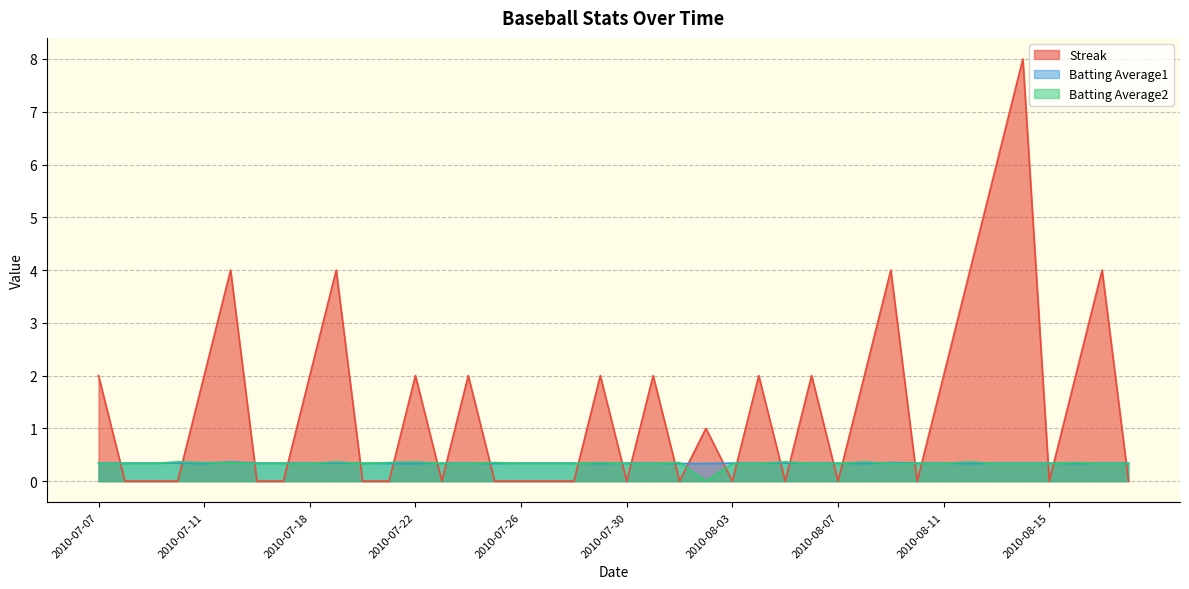

What is the spread (max minus min) of values at 2010-07-16?

0.3